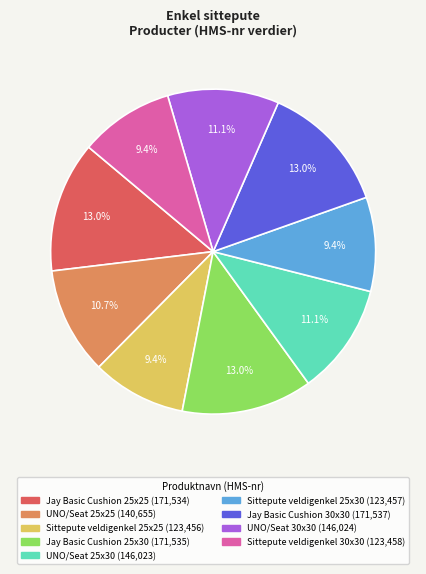

Is there a majority slice in this chart?

No